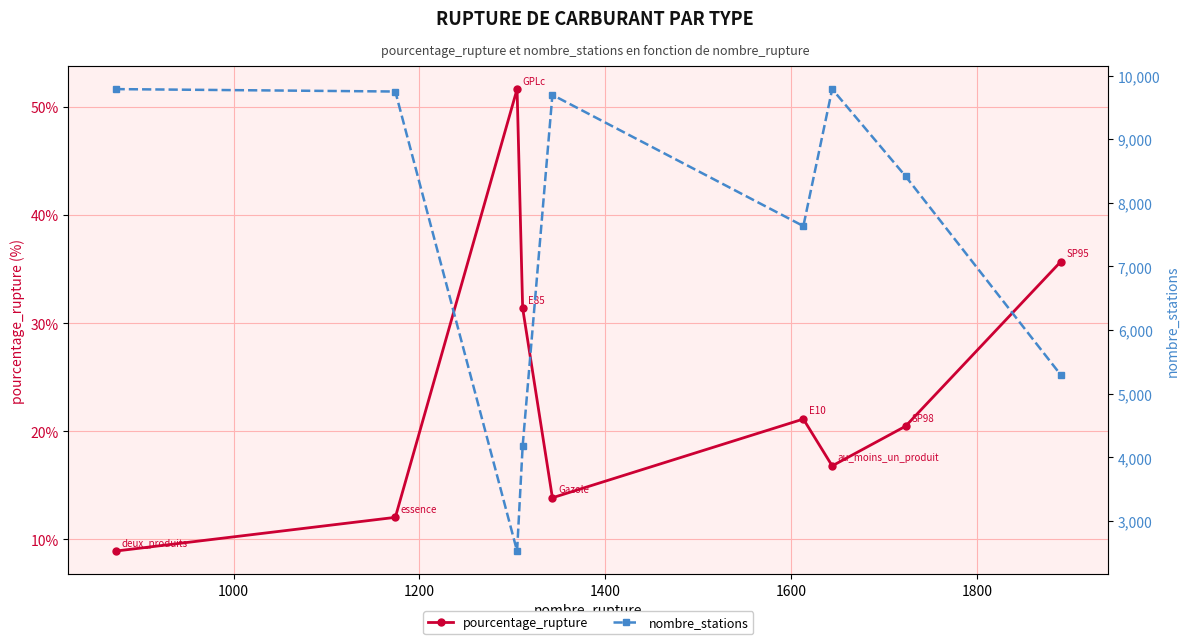

Which series has the largest total across all categories?

nombre_stations